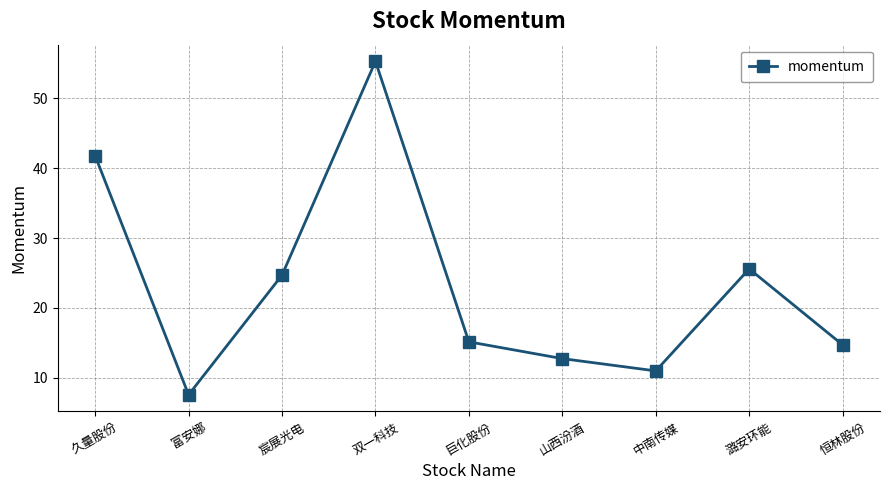

The chart shows a value of 75.5 at 双一科技. True or false?

False